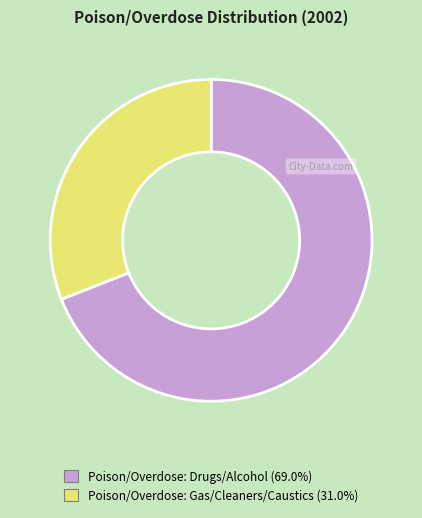

The Poison/Overdose: Gas/Cleaners/Caustics slice represents 31% of the pie. True or false?

True